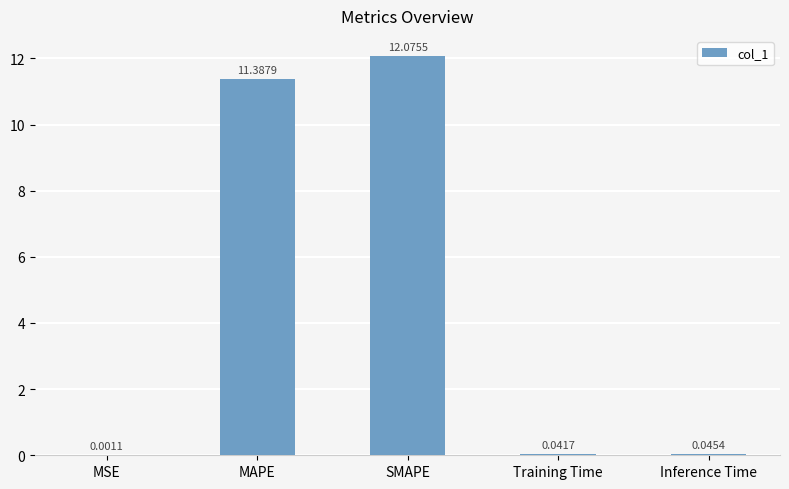

Between SMAPE and Training Time, which is larger?

SMAPE